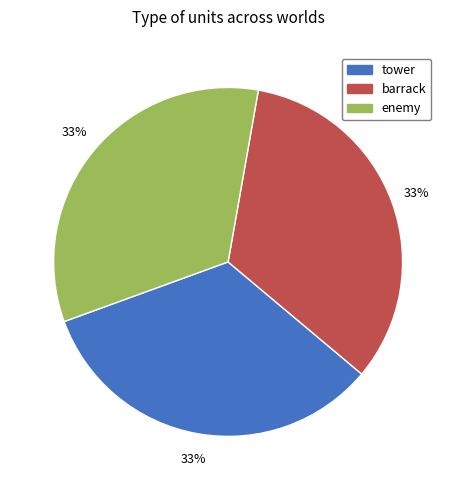

What percentage is the tower slice, to the nearest percent?

33%